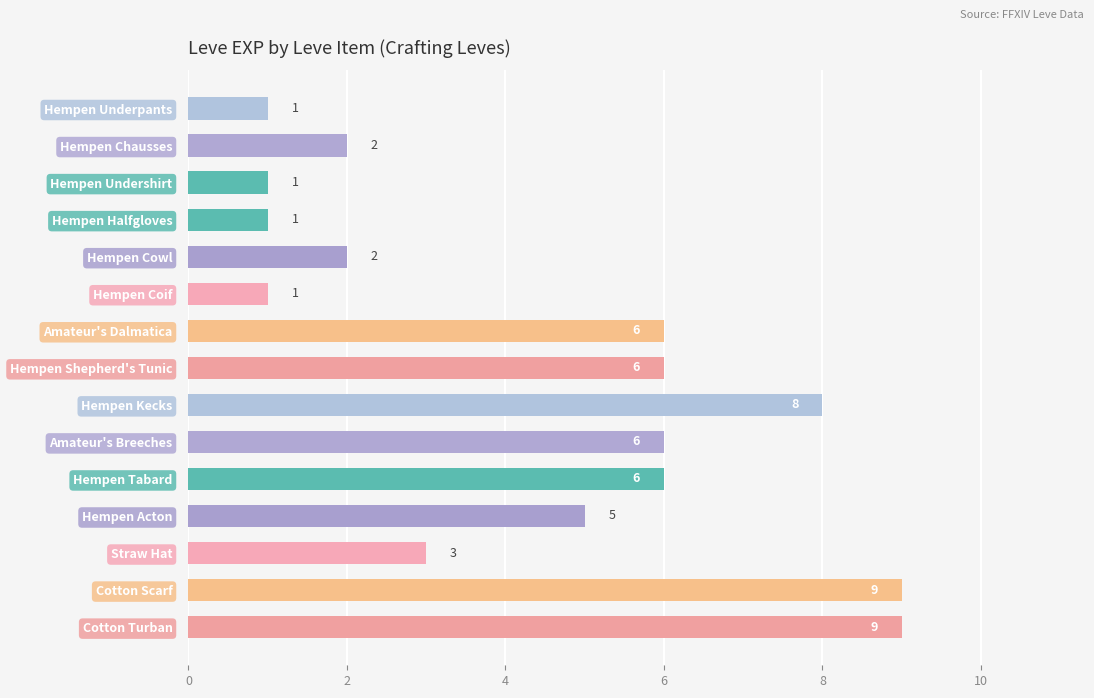

How many bars are there in total?

15